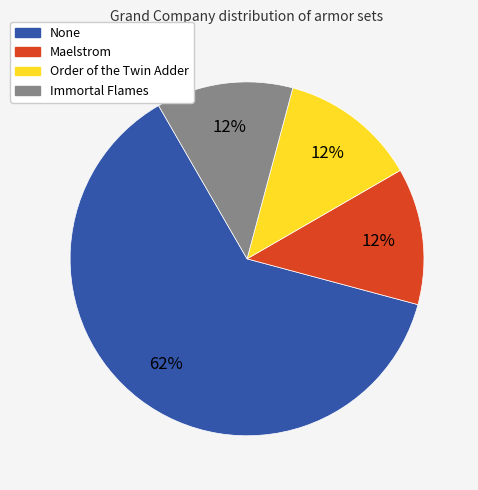

To the nearest percent, what is the average slice percentage?

25%